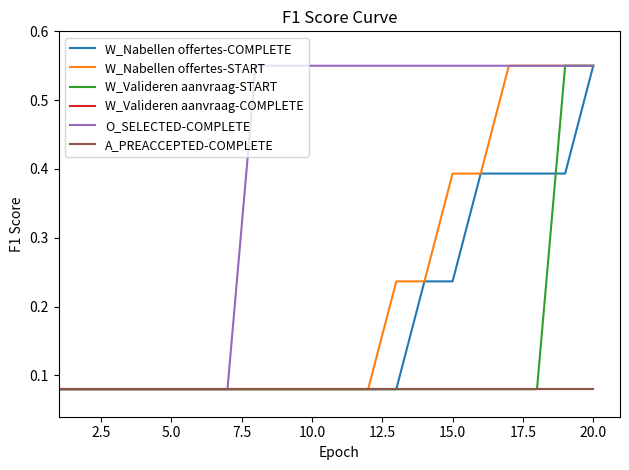

Does the chart have visible grid lines?

No